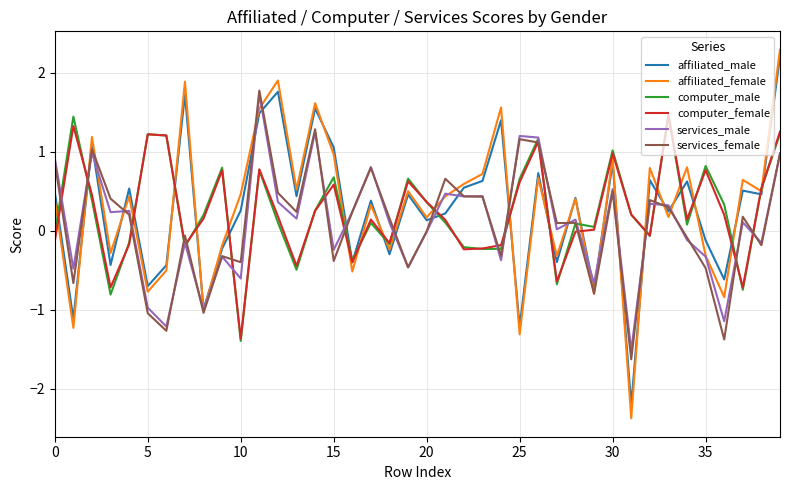

What is the minimum value for computer_male?

-1.4